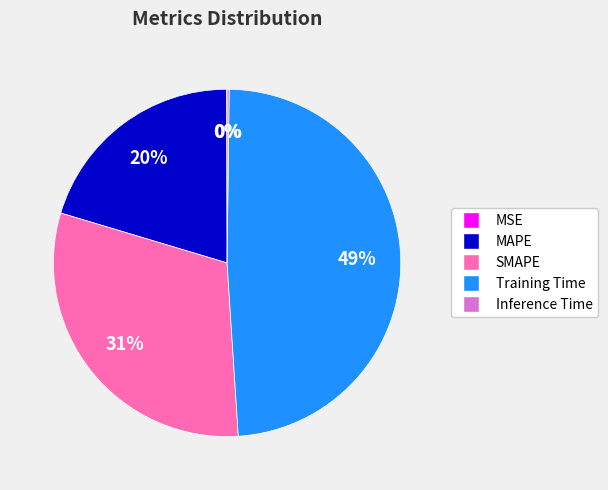

To the nearest percent, what percentage of the pie is MAPE?

20%